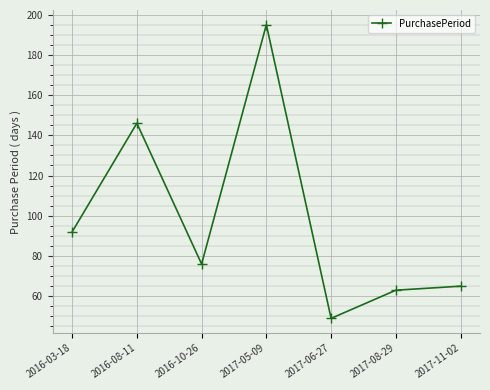

What is the smallest value displayed?

49